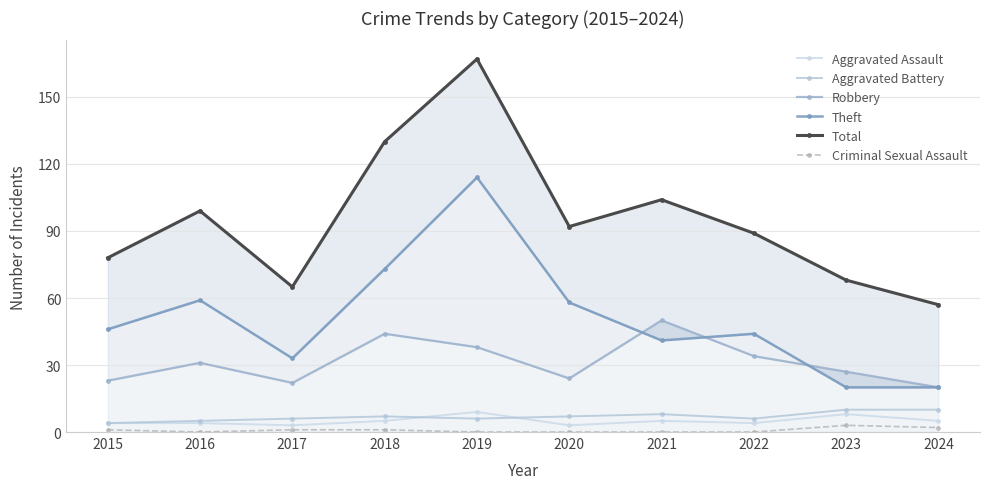

List the series in order of their peak value, highest first.

Total, Theft, Robbery, Aggravated Battery, Aggravated Assault, Criminal Sexual Assault